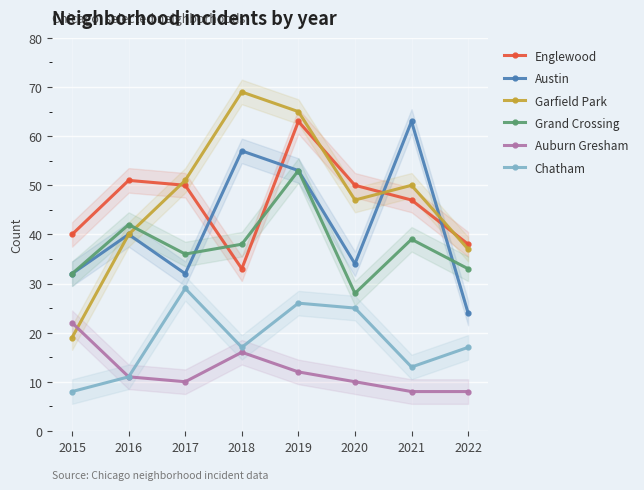

What is the value of the Garfield Park point at the 5th from the left?

65